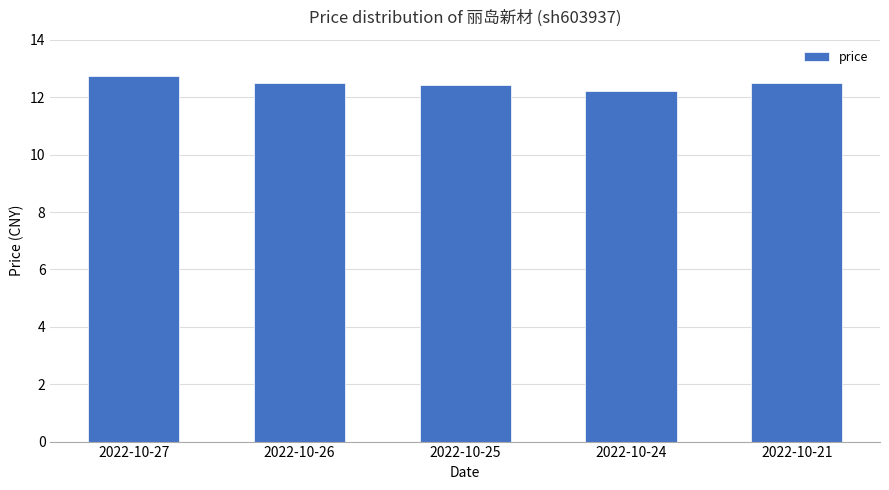

Where is the data nearest to the value 12?

2022-10-24